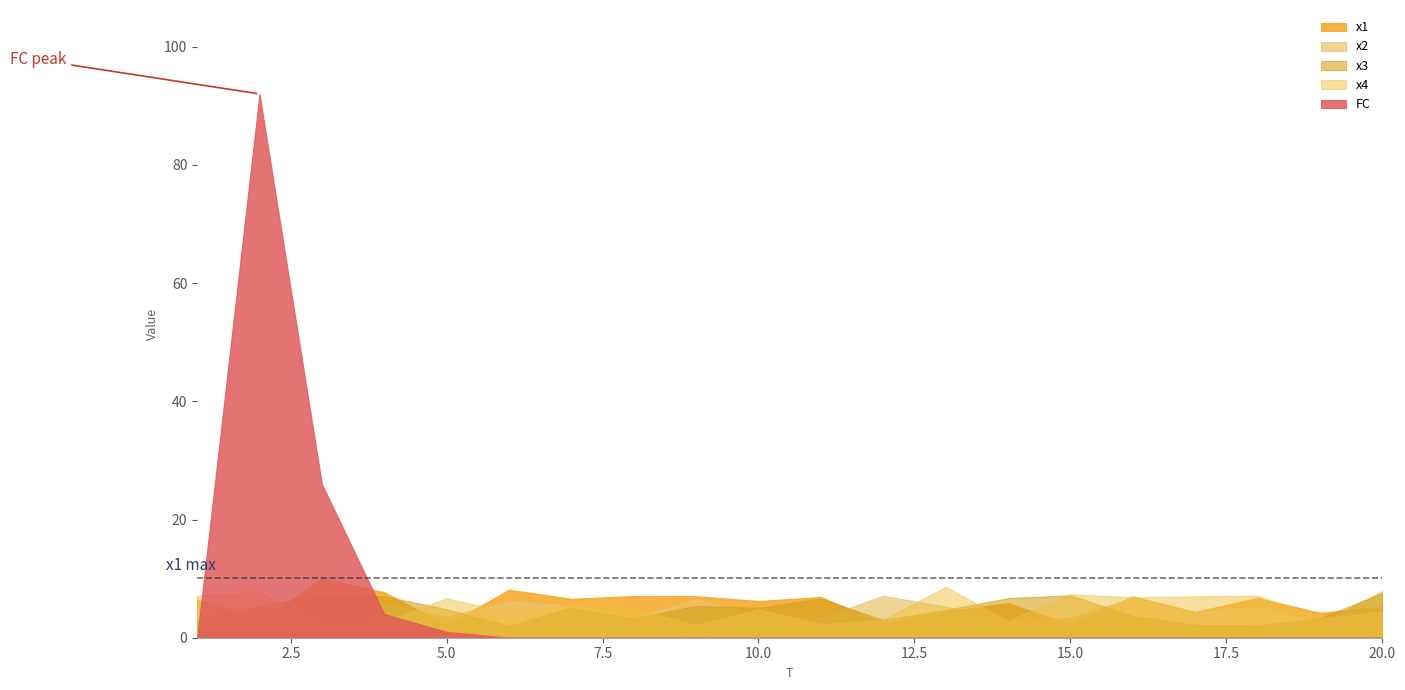

Between which two adjacent categories do x1 and x4 first intersect?

2 and 3